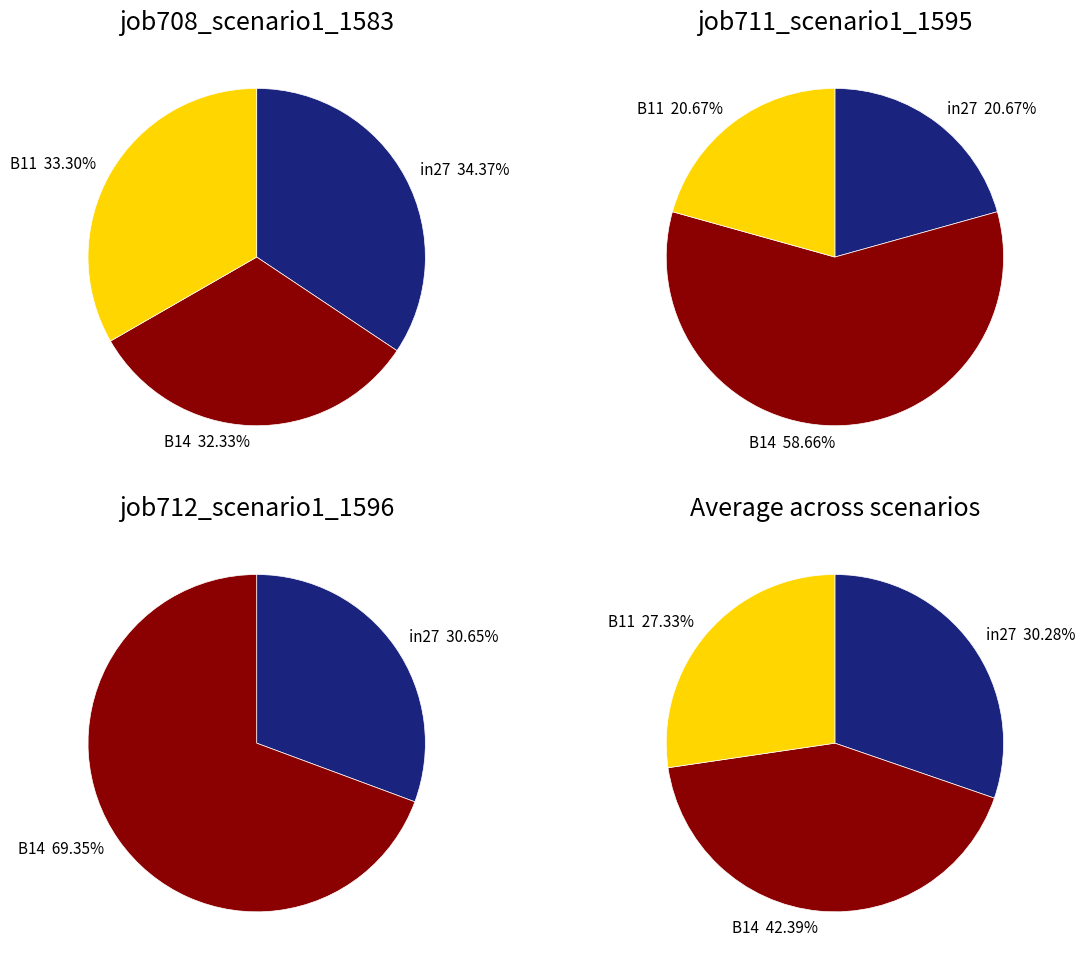

Is the sum of B11 and in27 greater than half?

Yes